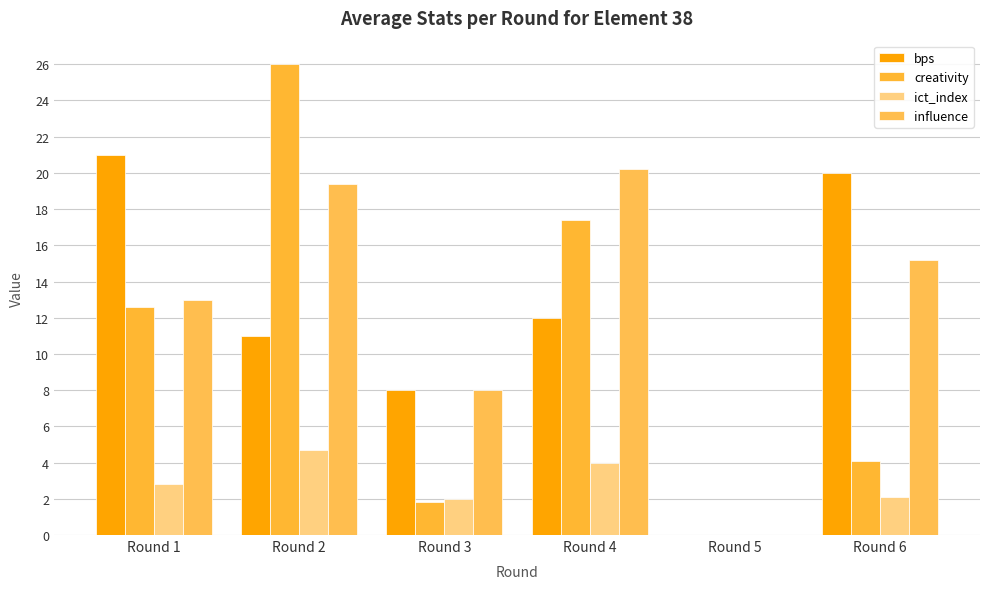

What are all the series names shown in the legend?

bps, creativity, ict_index, influence